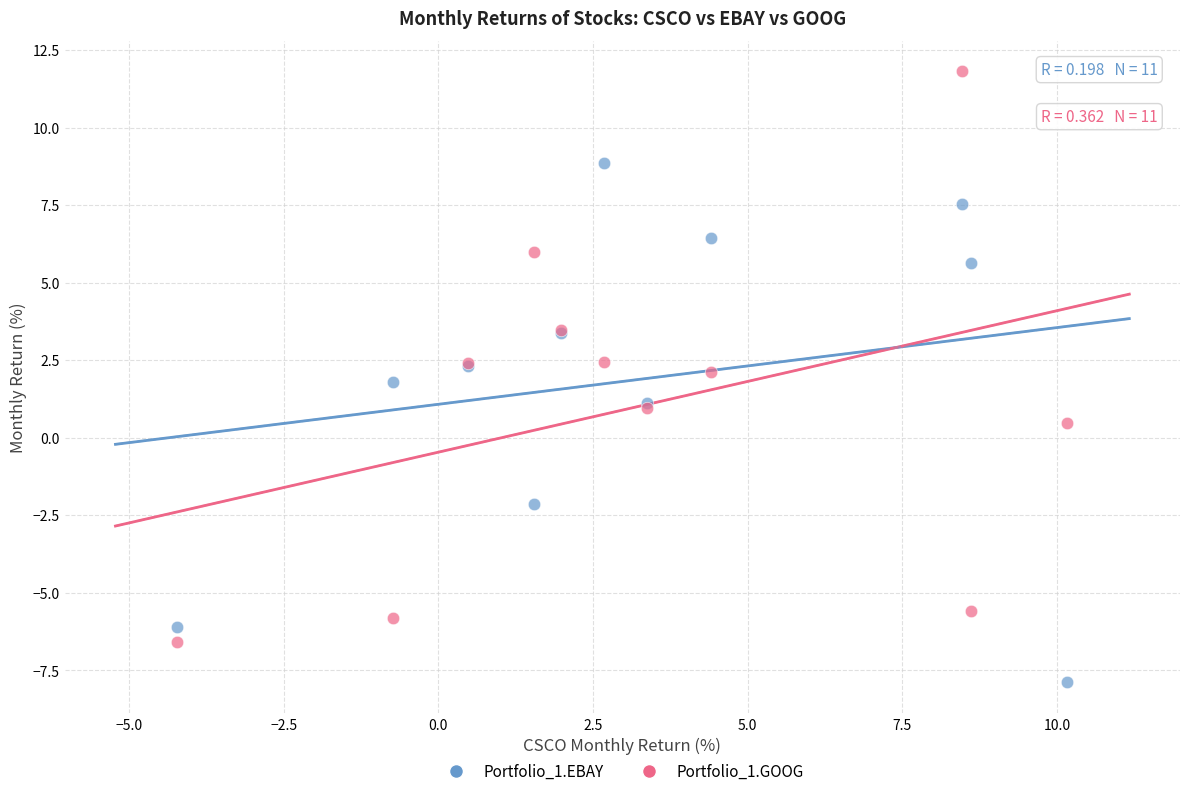

Which series has the widest spread of Y values?

Portfolio_1.GOOG